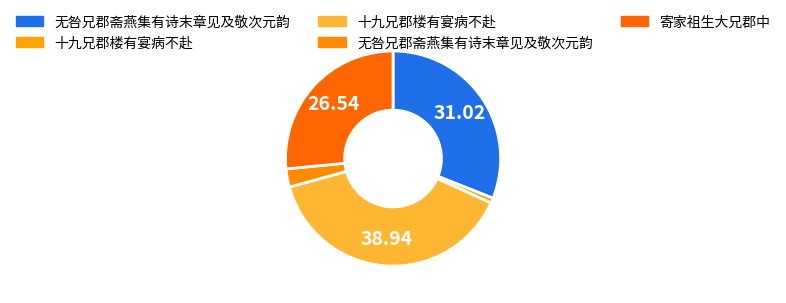

How many segments does this pie chart have?

5